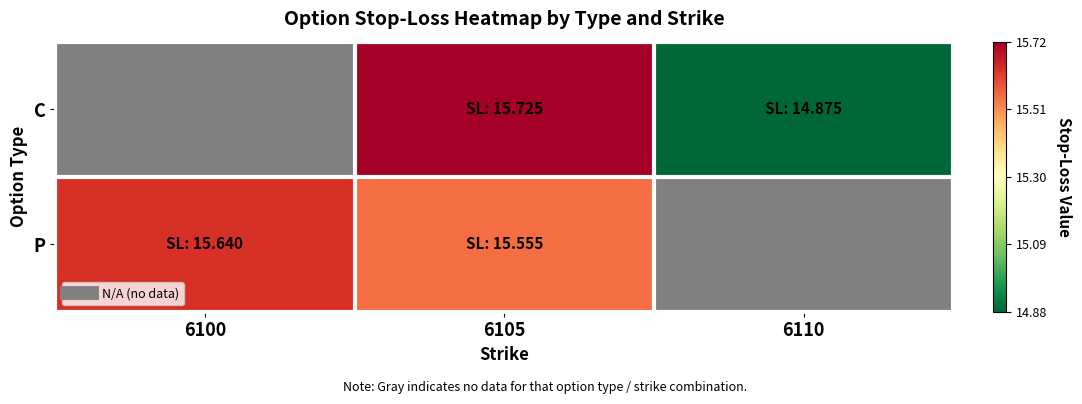

What is the difference between the C values at 6110 and 6105?

0.8